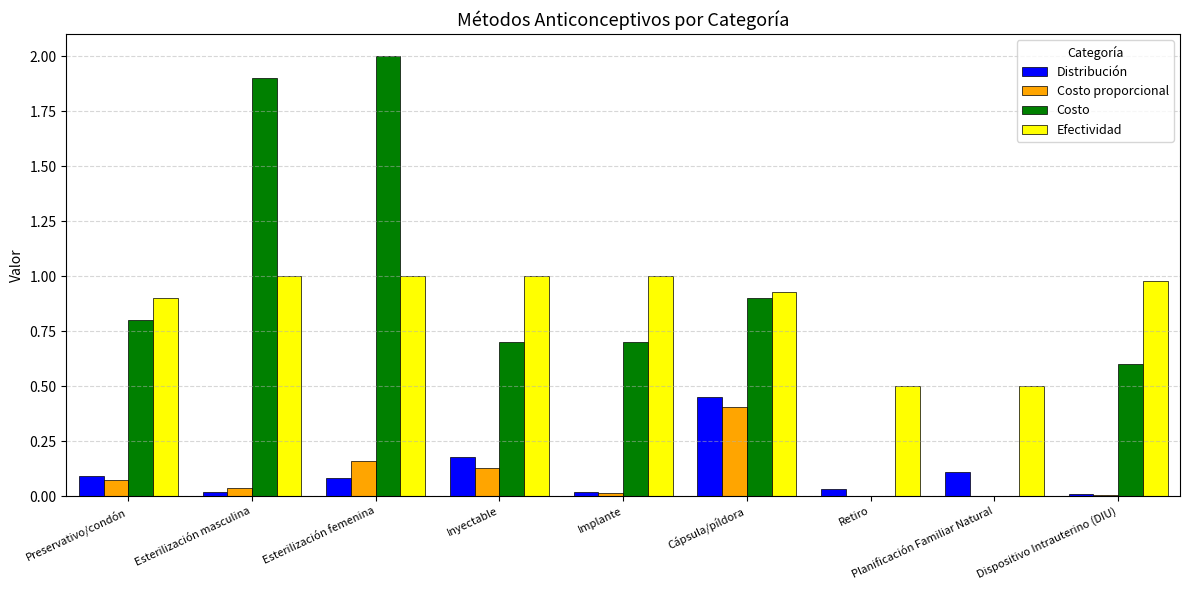

At which category is the sum across all series the highest?

Esterilización femenina